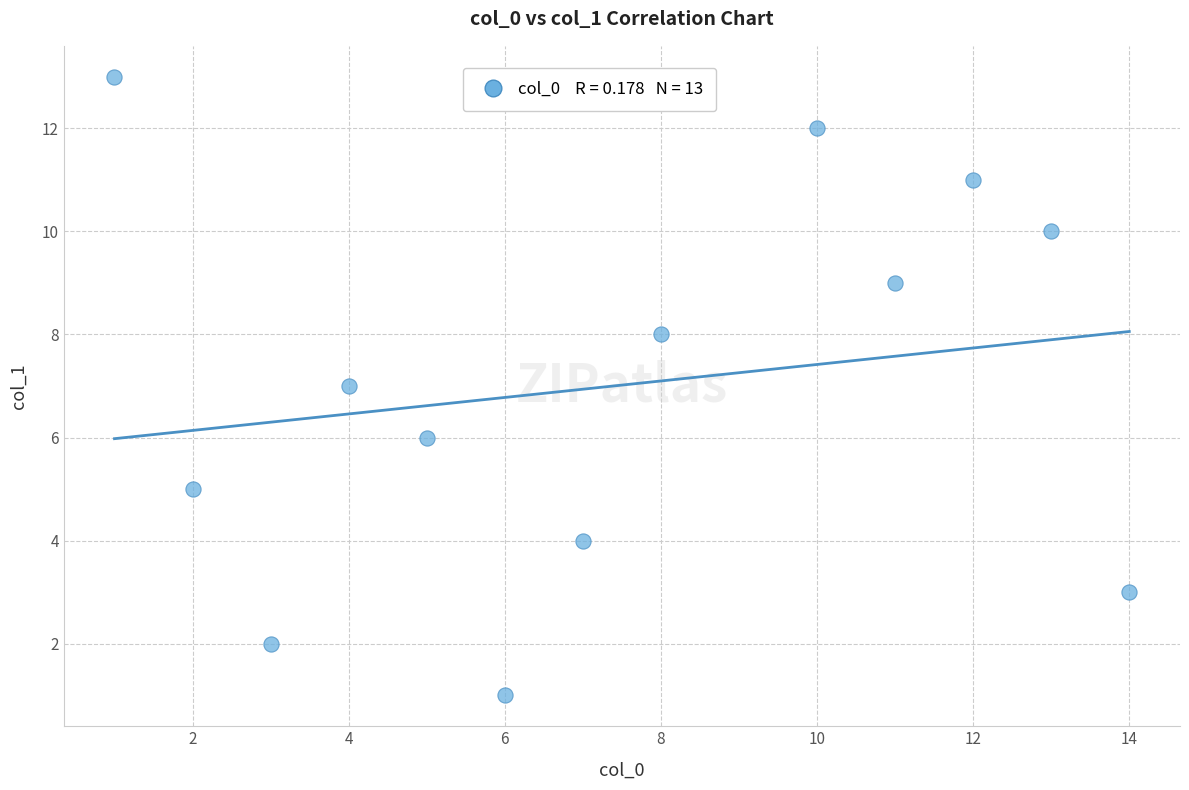

What is the range of X values (max minus min)?

13